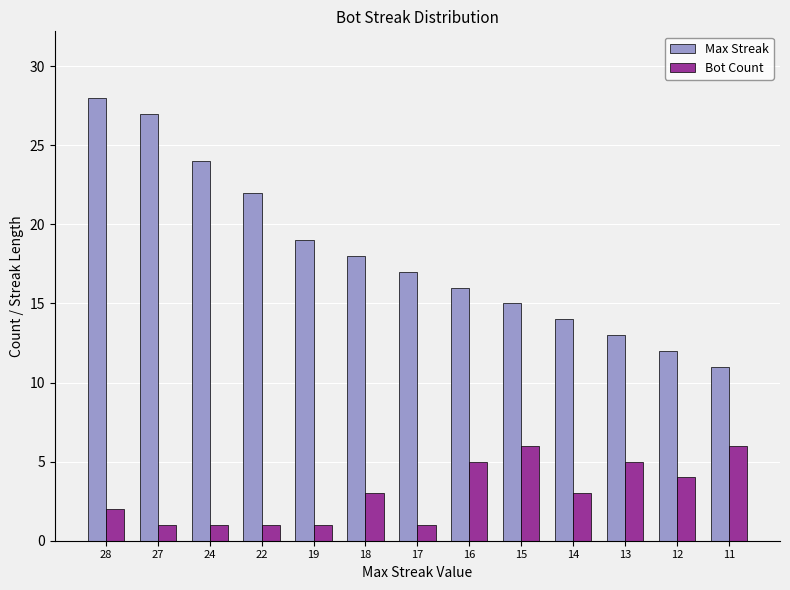

How many bars are there in each group?

2